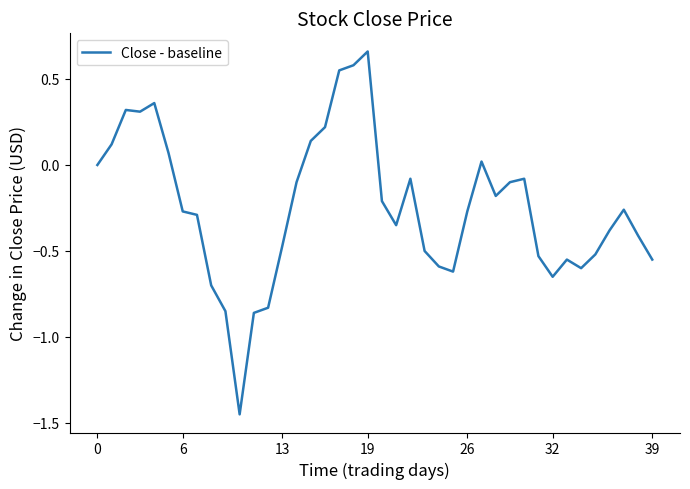

What is the difference between the maximum and minimum values?

2.1